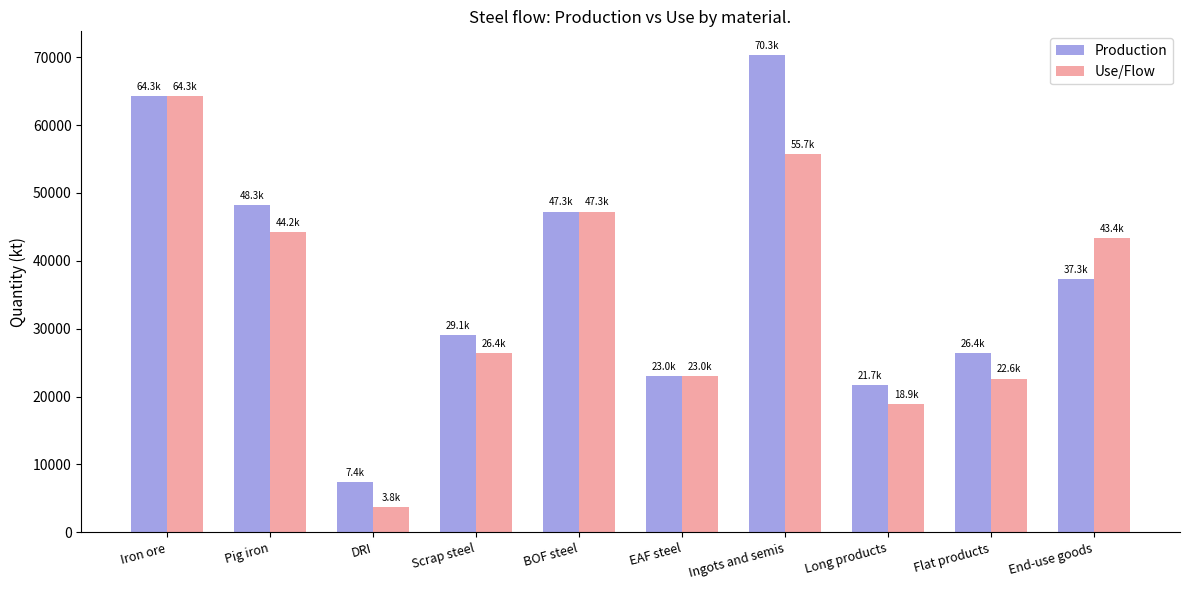

Rank the series by their maximum value, from highest to lowest.

Production, Use/Flow